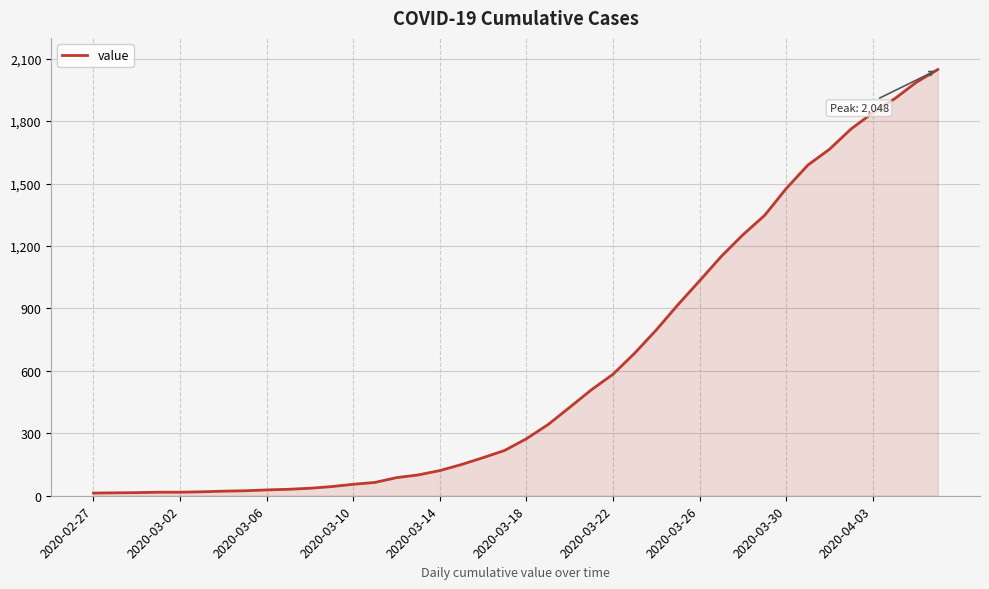

What is the difference between the maximum and minimum values?

2035